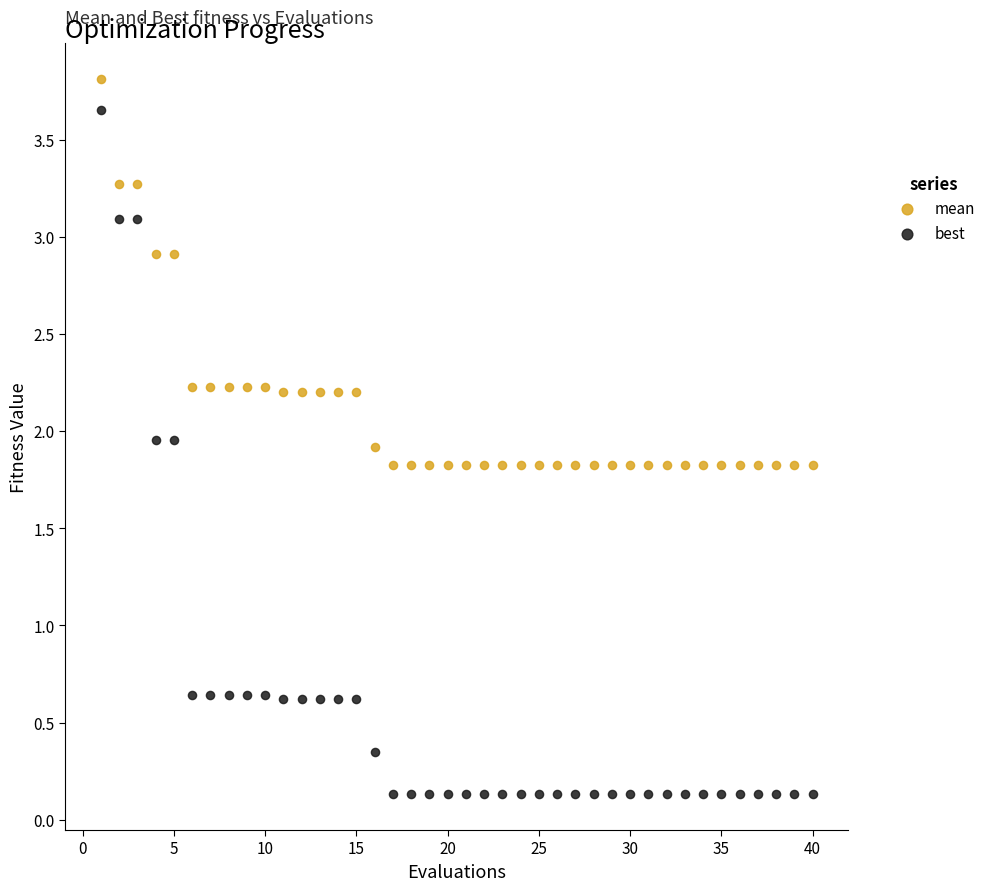

Which series reaches the minimum Y coordinate?

best